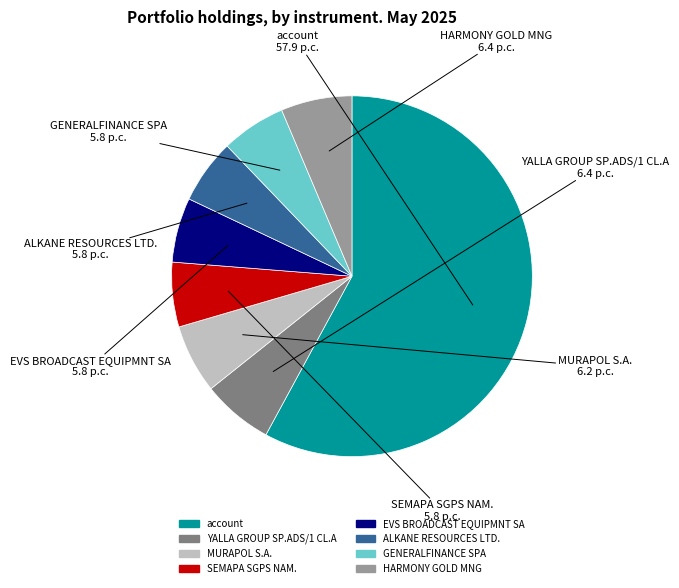

Is it true that GENERALFINANCE SPA is 6% of the pie?

True